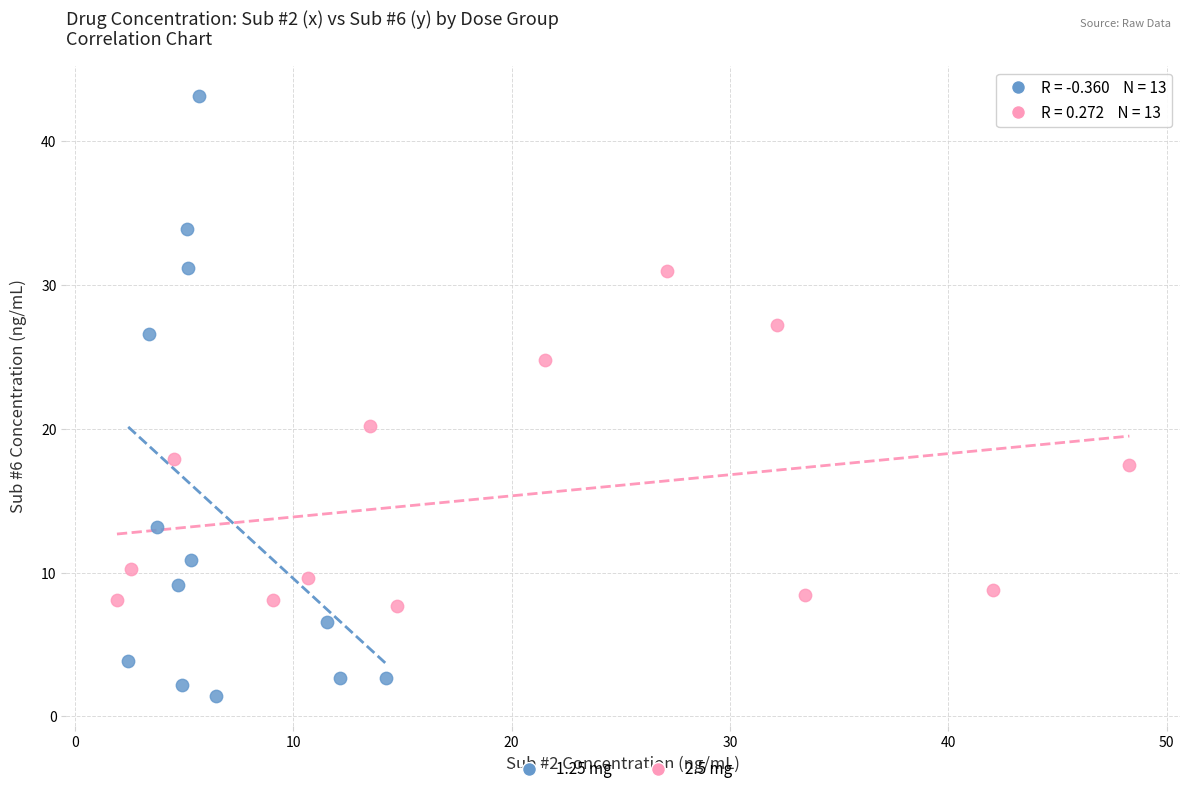

Which series contains the highest Y value?

1.25 mg